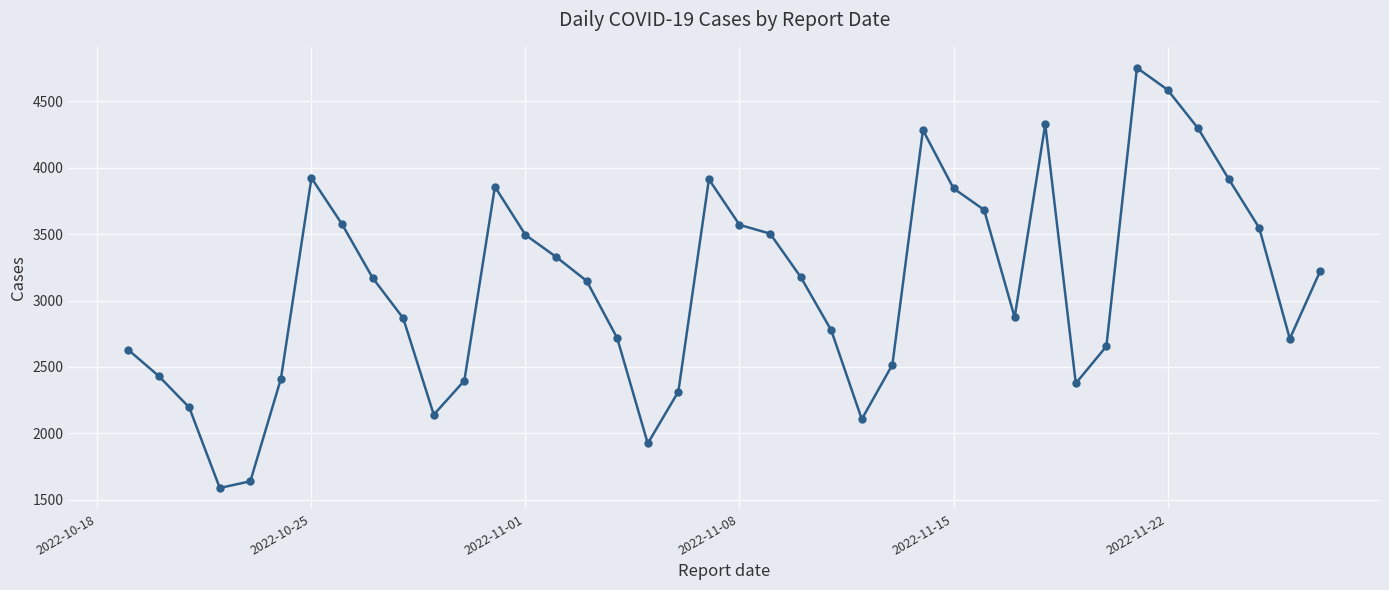

What is the value of the 26th point from the left?

2516